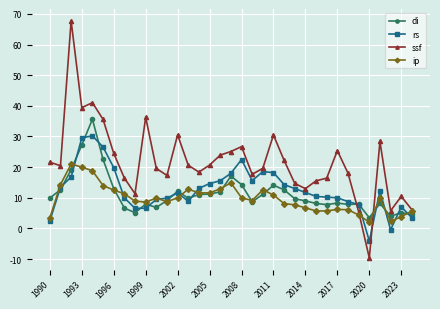

What is the maximum value shown in the chart?

67.7